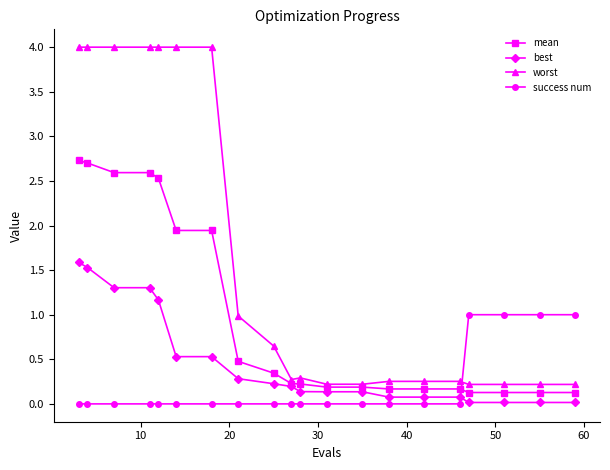

Which series has the largest total across all categories?

worst